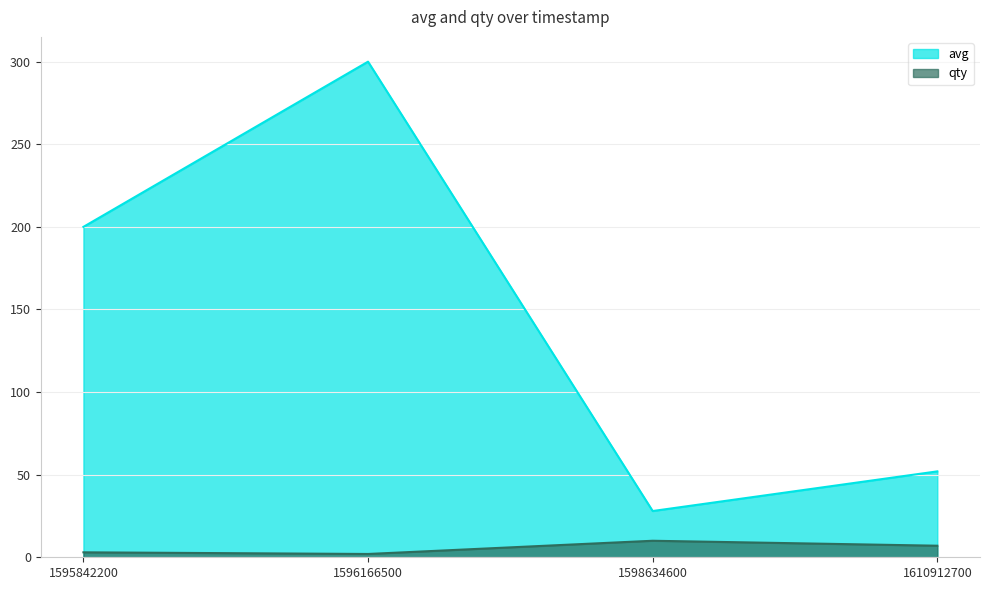

The value of avg at 1595842200 is 200. True or false?

True